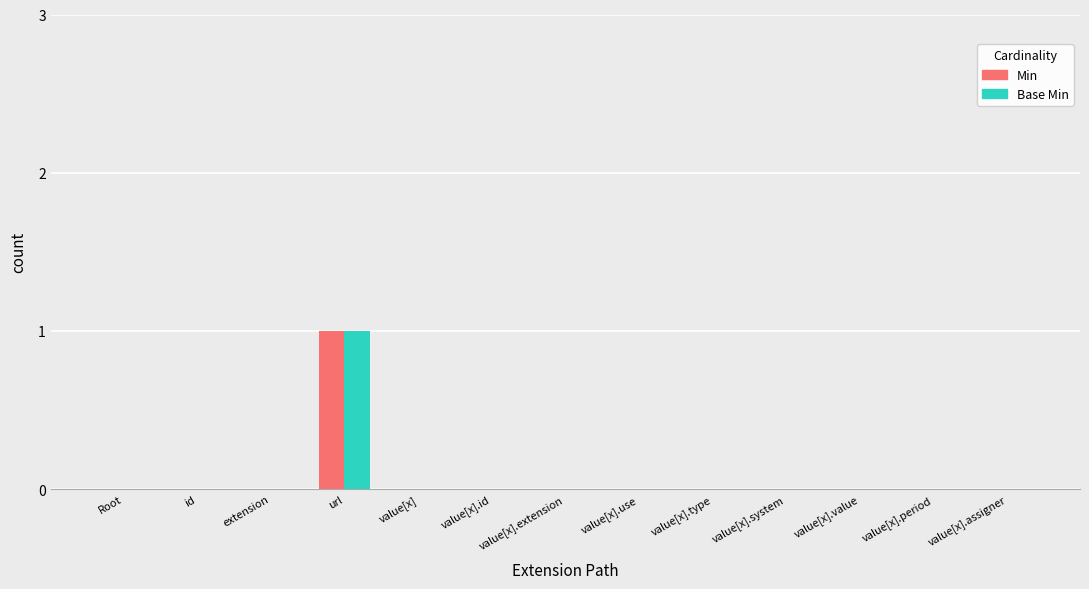

What is the sum of all Min values?

1